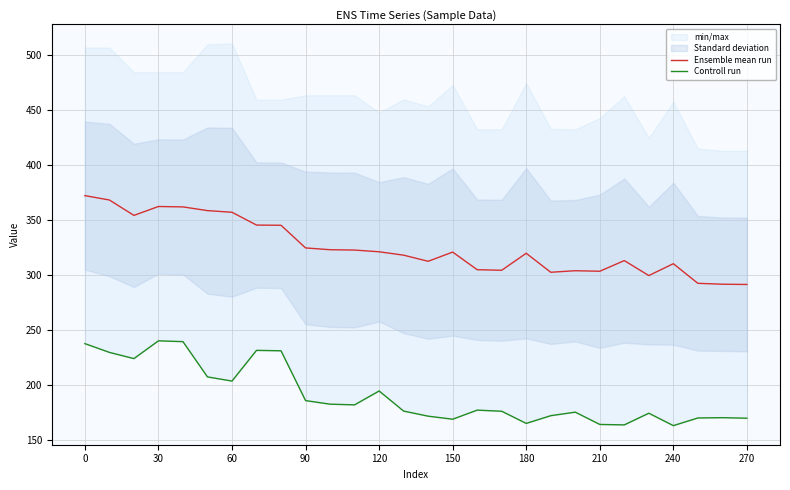

What is the highest value of the Ensemble mean run series?

372.1